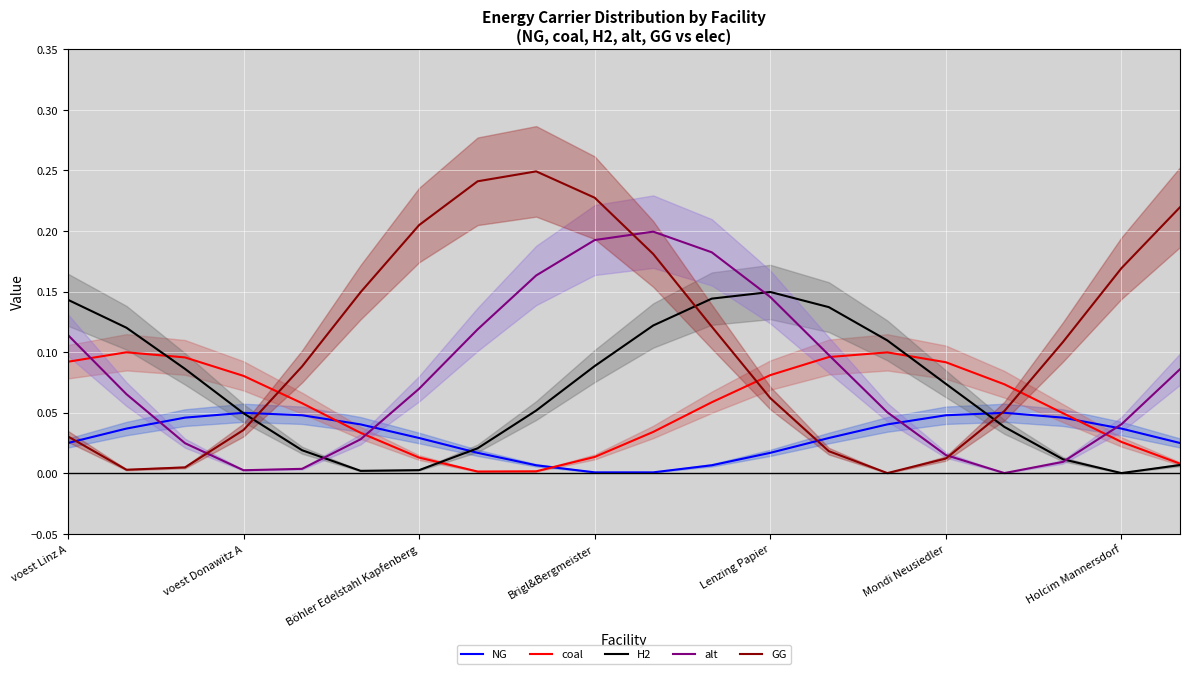

After their last crossing, which series has the higher values: alt or NG?

alt